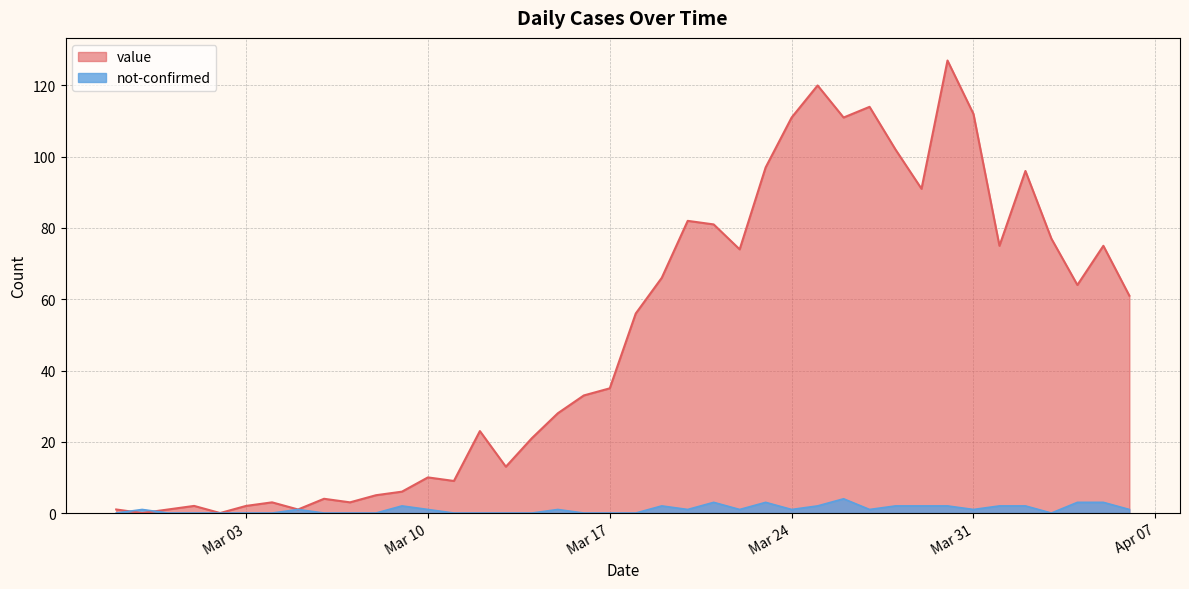

Count the number of categories in the chart.

40